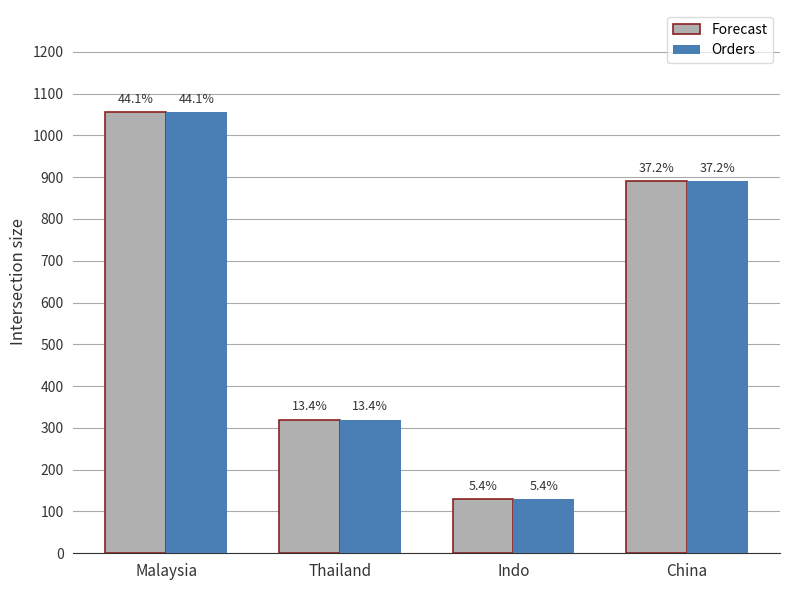

How many bars are there in total?

8